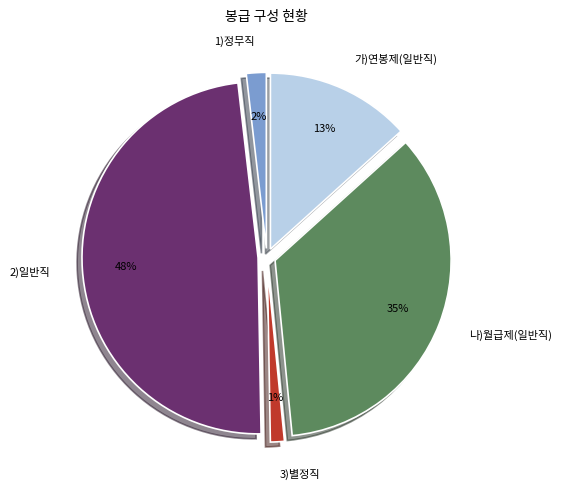

How many slices are in this pie chart?

5